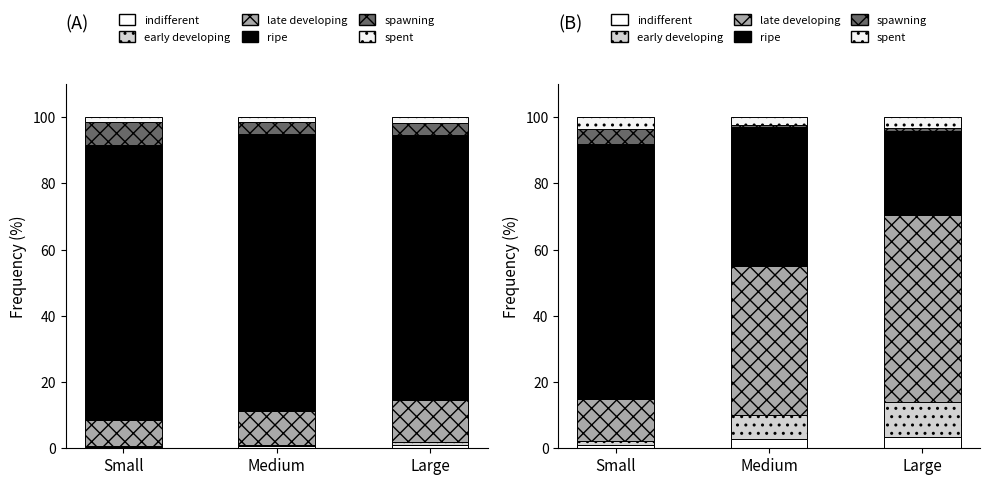

What are all the series names shown in the legend?

indifferent, early developing, late developing, ripe, spawning, spent